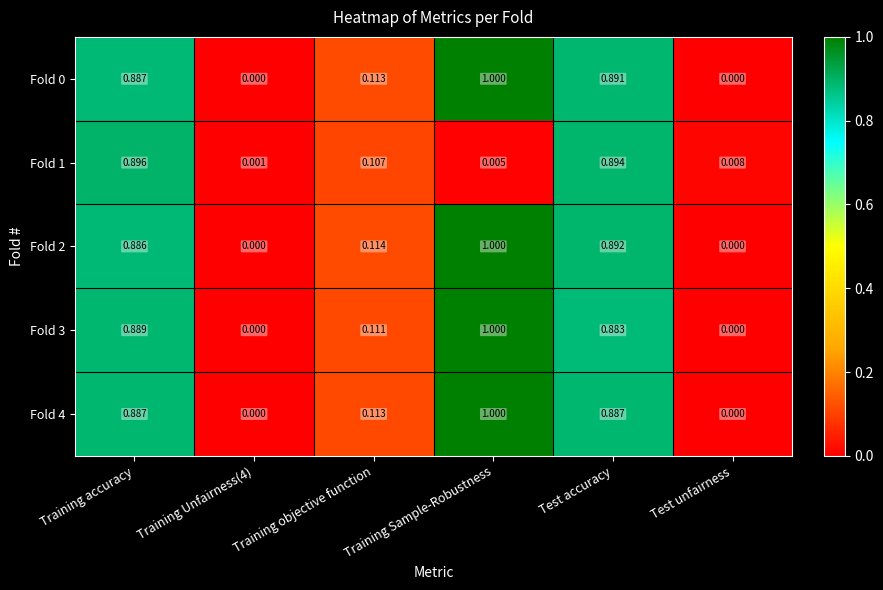

Which series has the largest total across all categories?

Fold 2